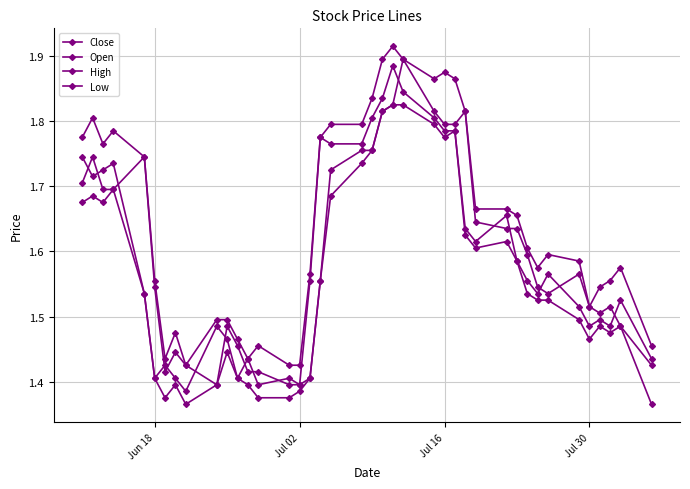

How many series are shown in this chart?

4